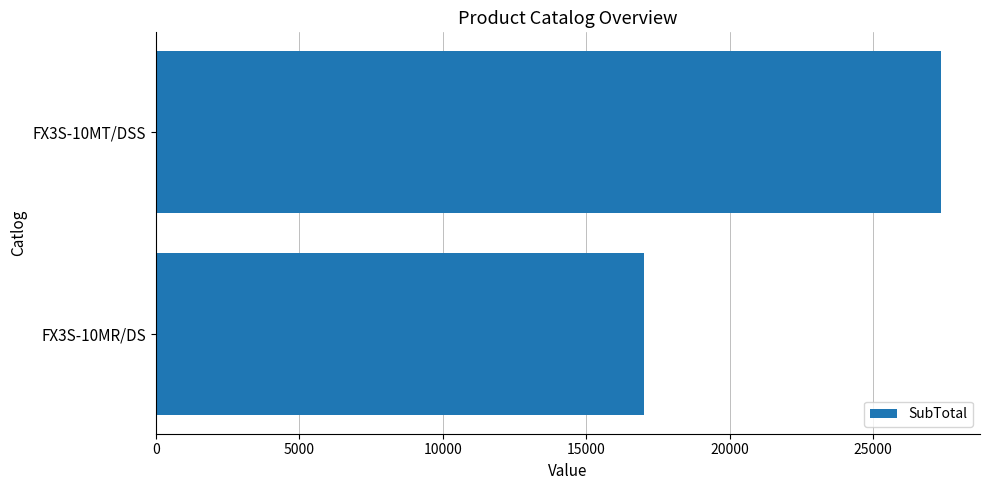

What is the ratio of the value at FX3S-10MT/DSS to the value at FX3S-10MR/DS?

1.6